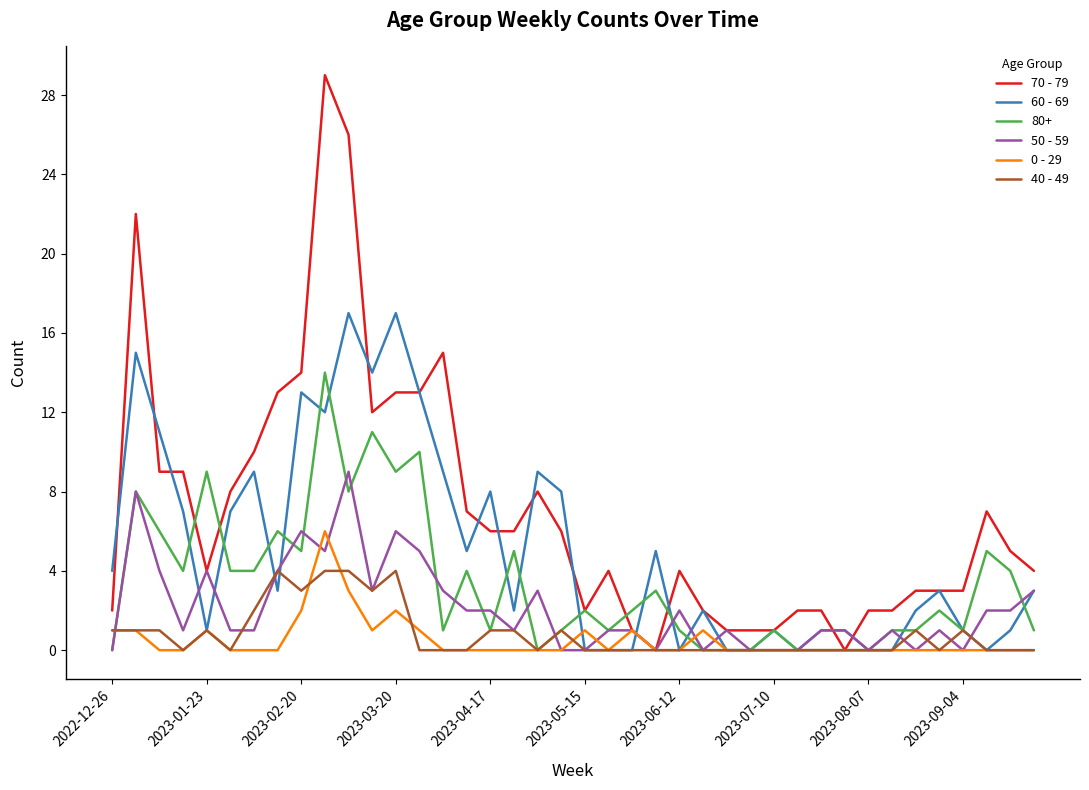

Which series has the largest total across all categories?

70 - 79